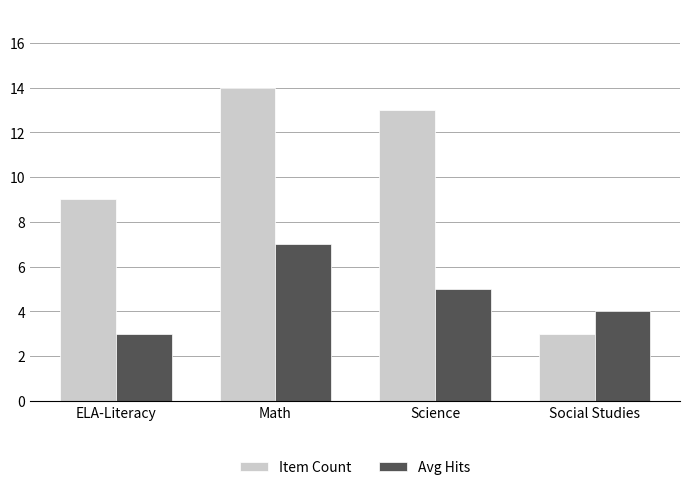

Count the number of data series in this chart.

2